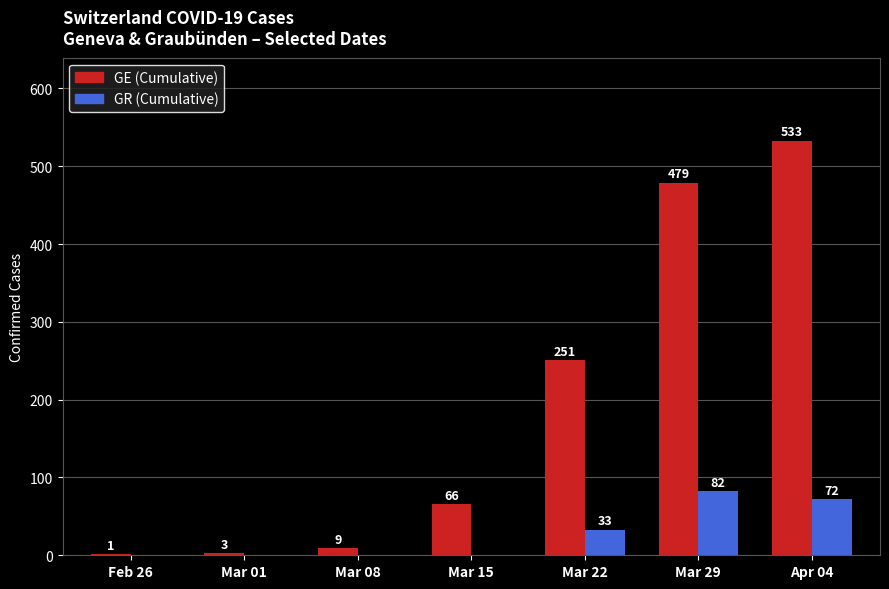

Which series changed the most between Mar 15 and Mar 22?

GE (Cumulative)